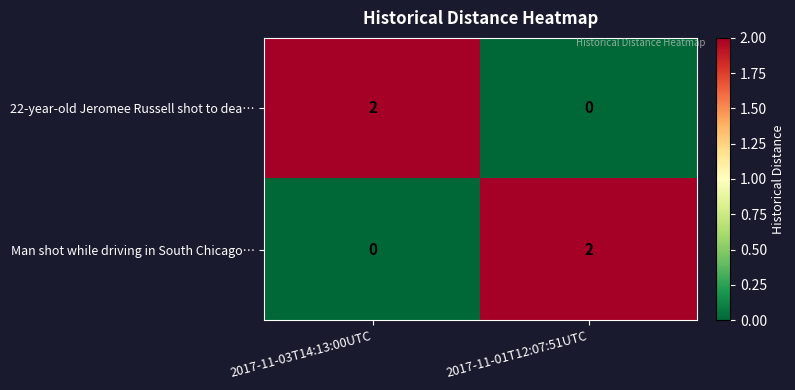

At which label is Man shot while driving in South Chicago… closest to 1?

2017-11-03T14:13:00UTC